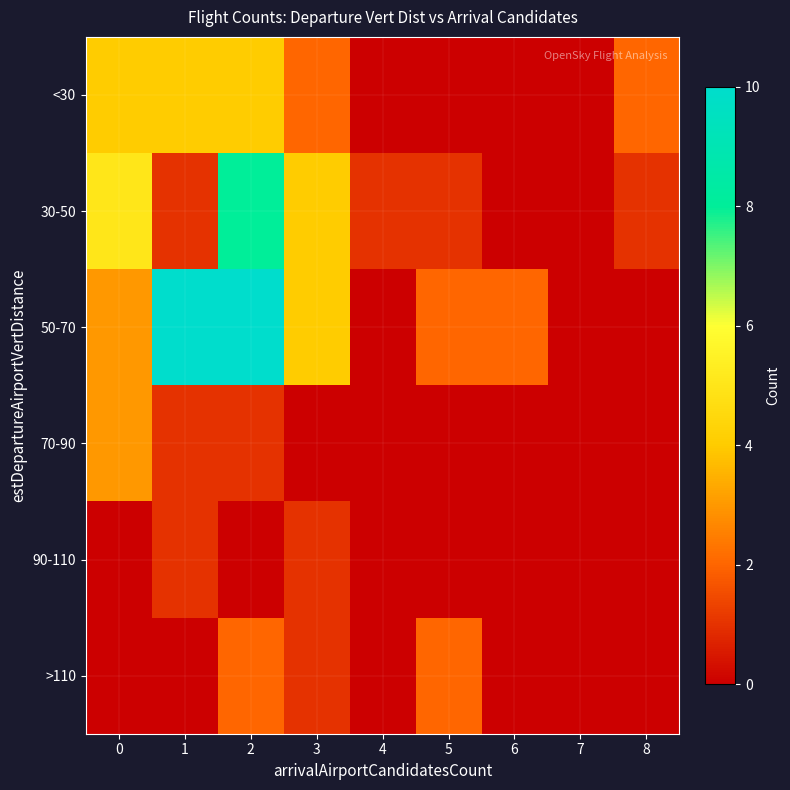

What is the maximum value shown in the chart?

10